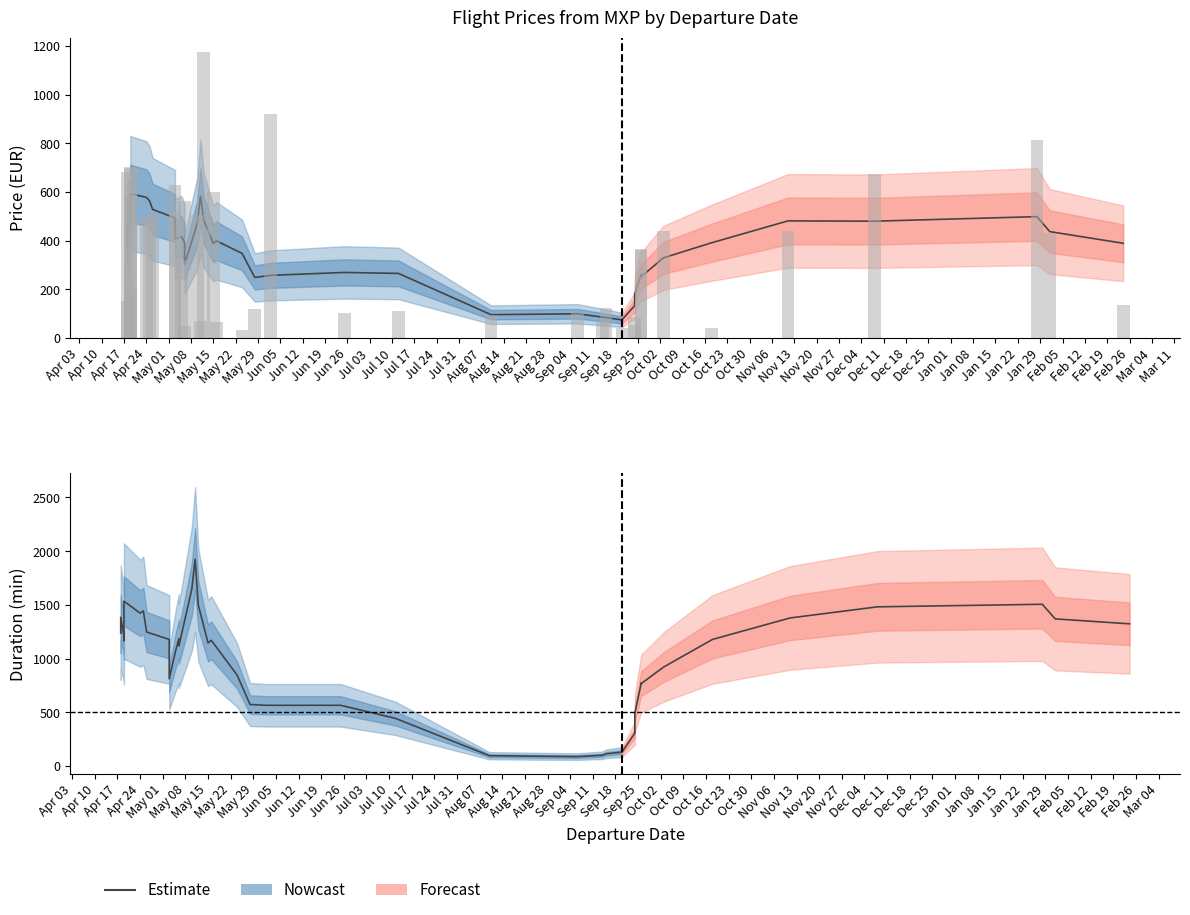

What is the difference between the second highest and minimum values?

1561.0